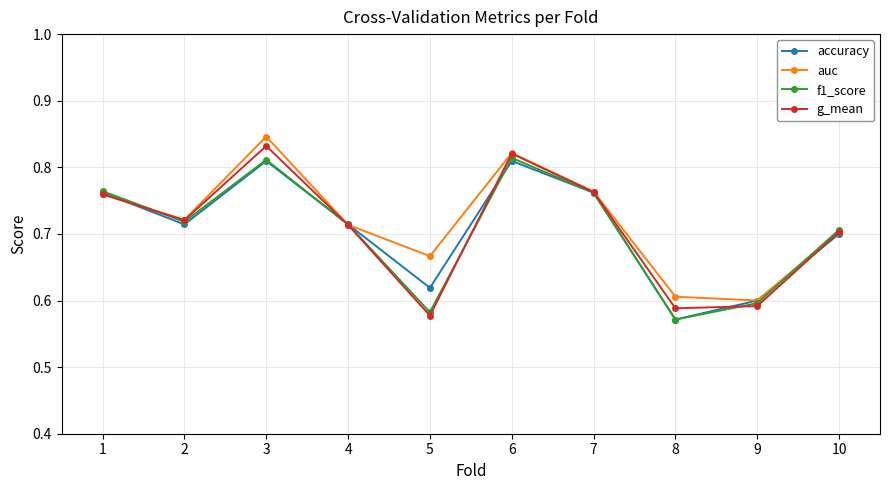

The f1_score series shows 0.9 at 8. True or false?

False